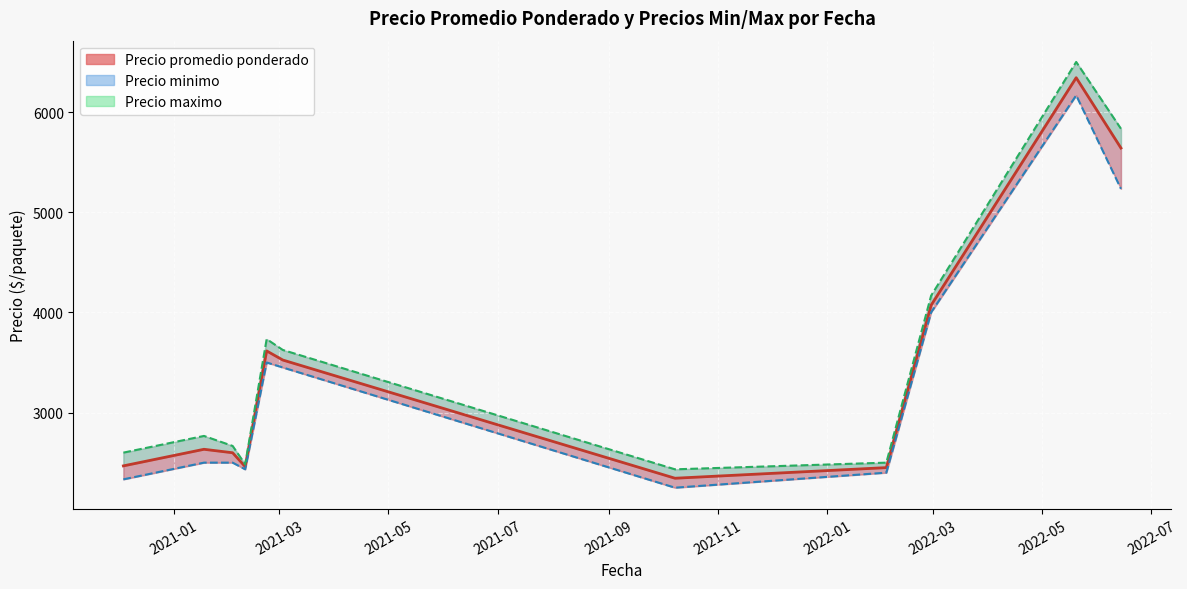

True or false: Precio minimo and Precio promedio ponderado cross at least once.

False